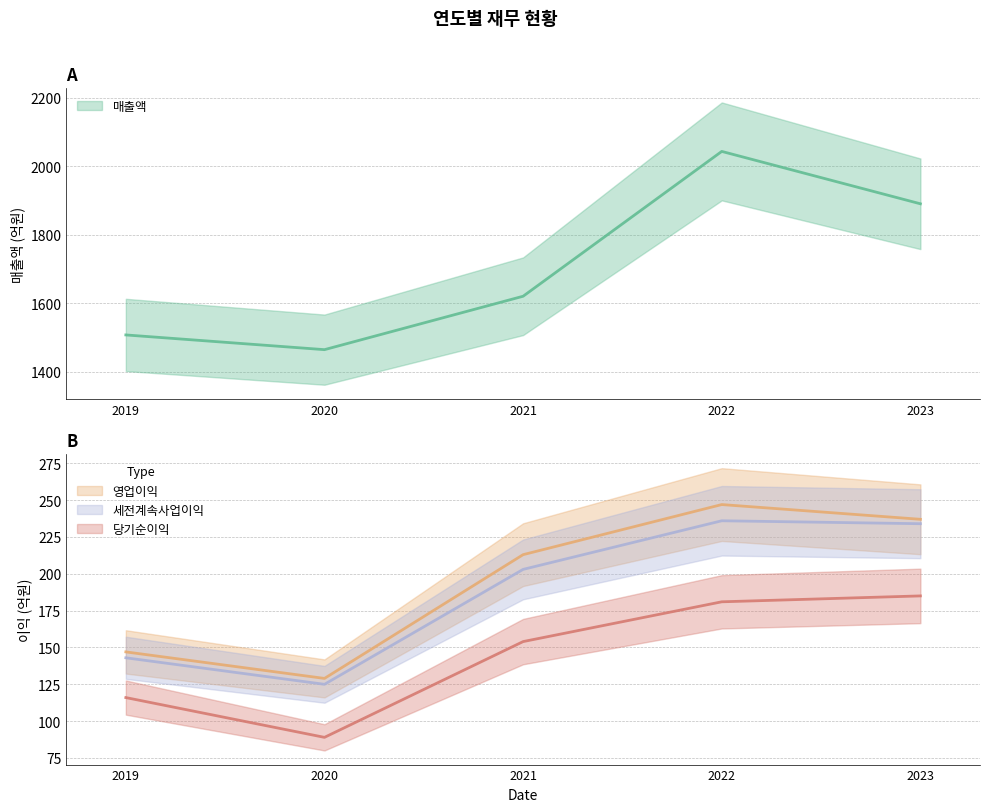

Does the chart display data point markers on the line(s)?

No